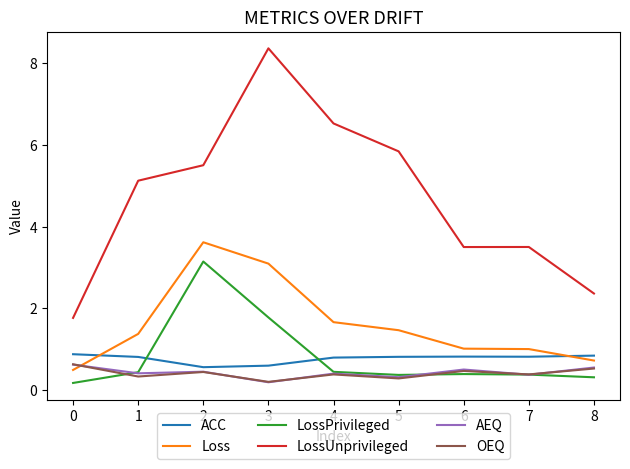

Does the chart have visible grid lines?

No